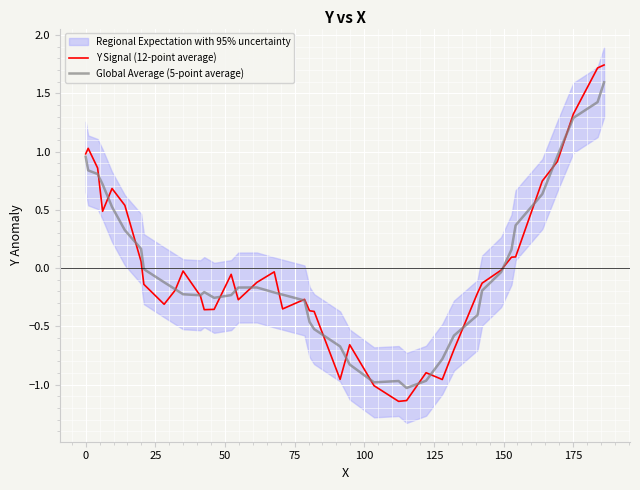

At how many categories does at least one series exceed 0?

14